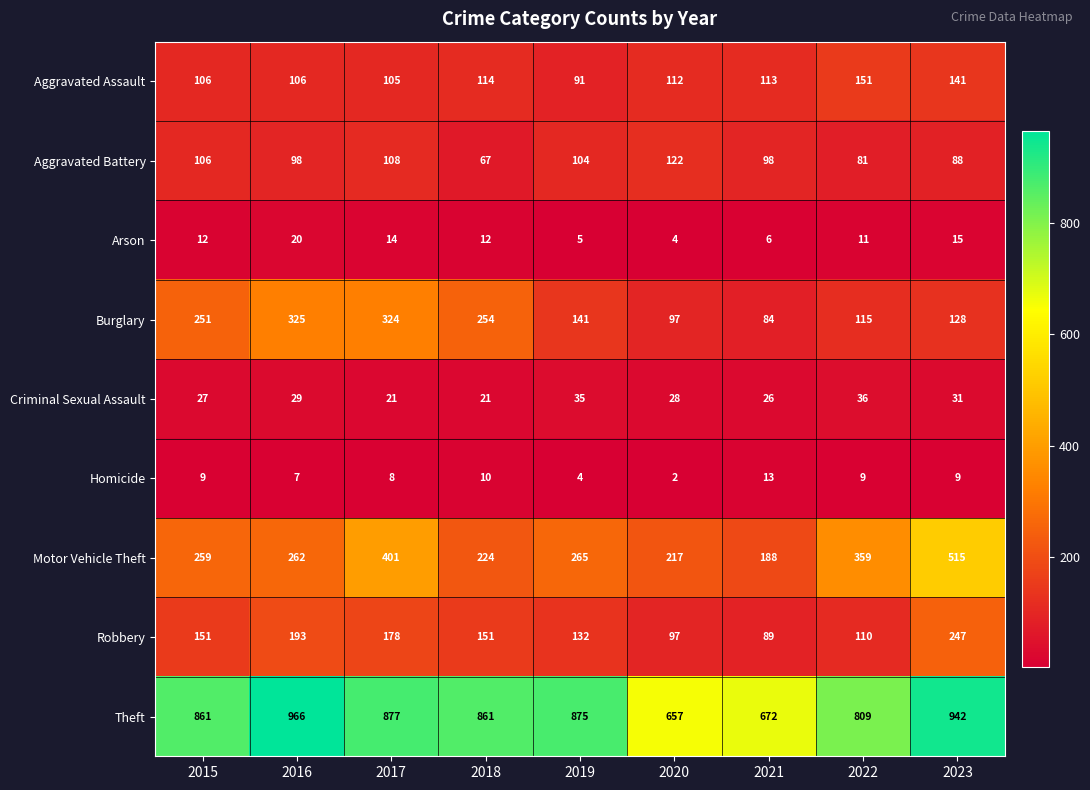

True or false: Theft has a value of 942 at 2023.

True